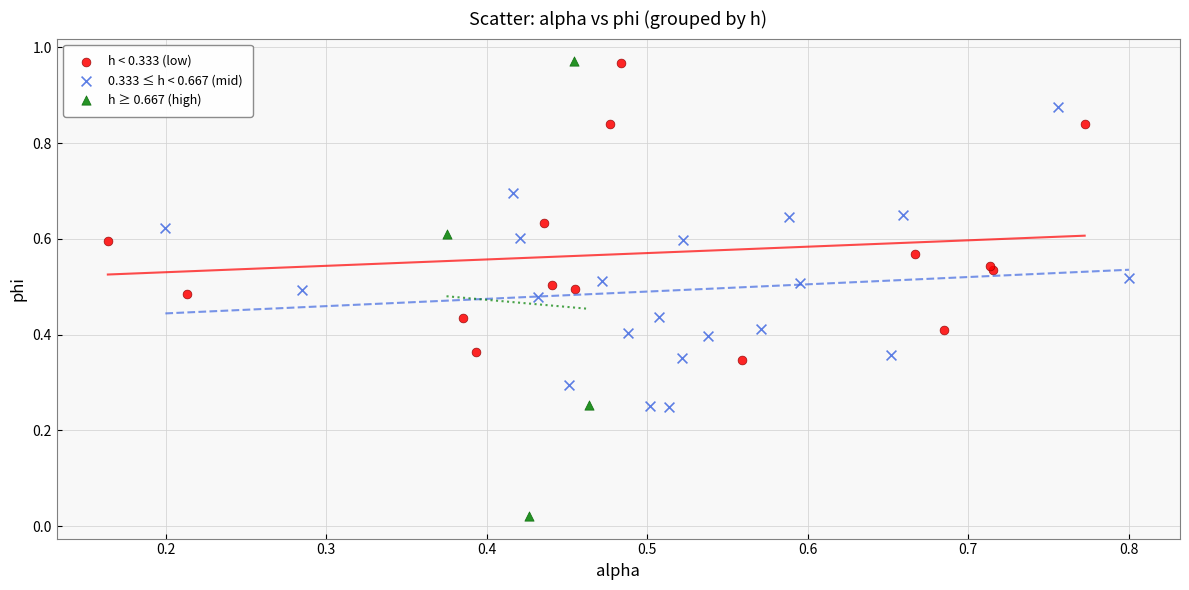

Which series has the largest Y range (max minus min)?

h ≥ 0.667 (high)